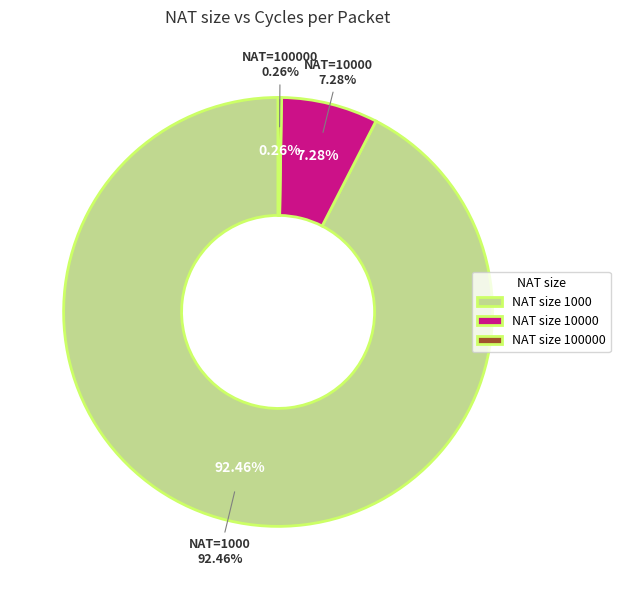

To the nearest percent, what is the average slice percentage?

33%